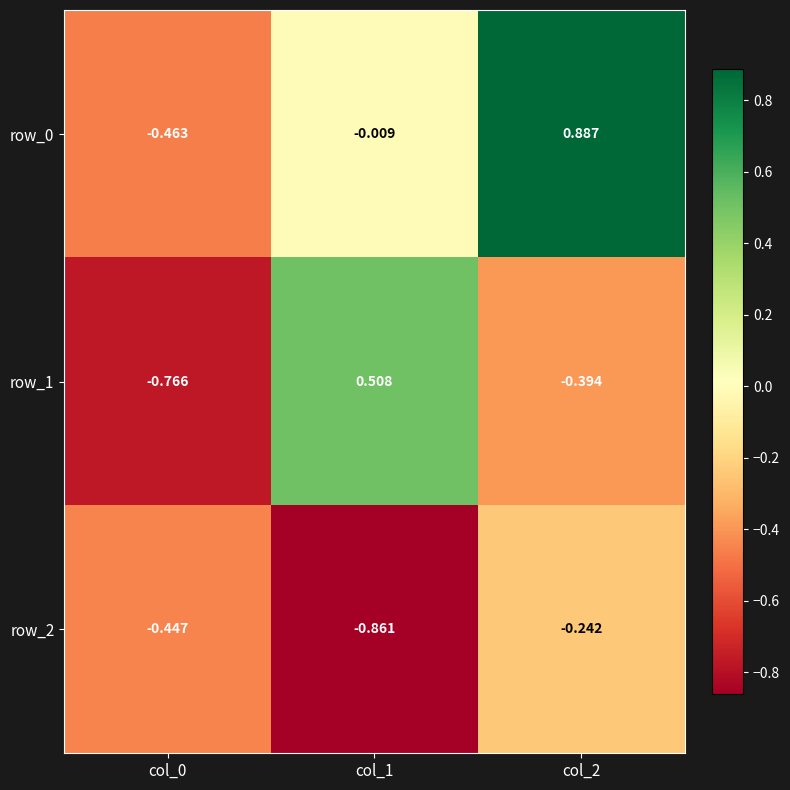

Is the value of row_0 at col_2 greater than the value of row_1 at col_2?

Yes